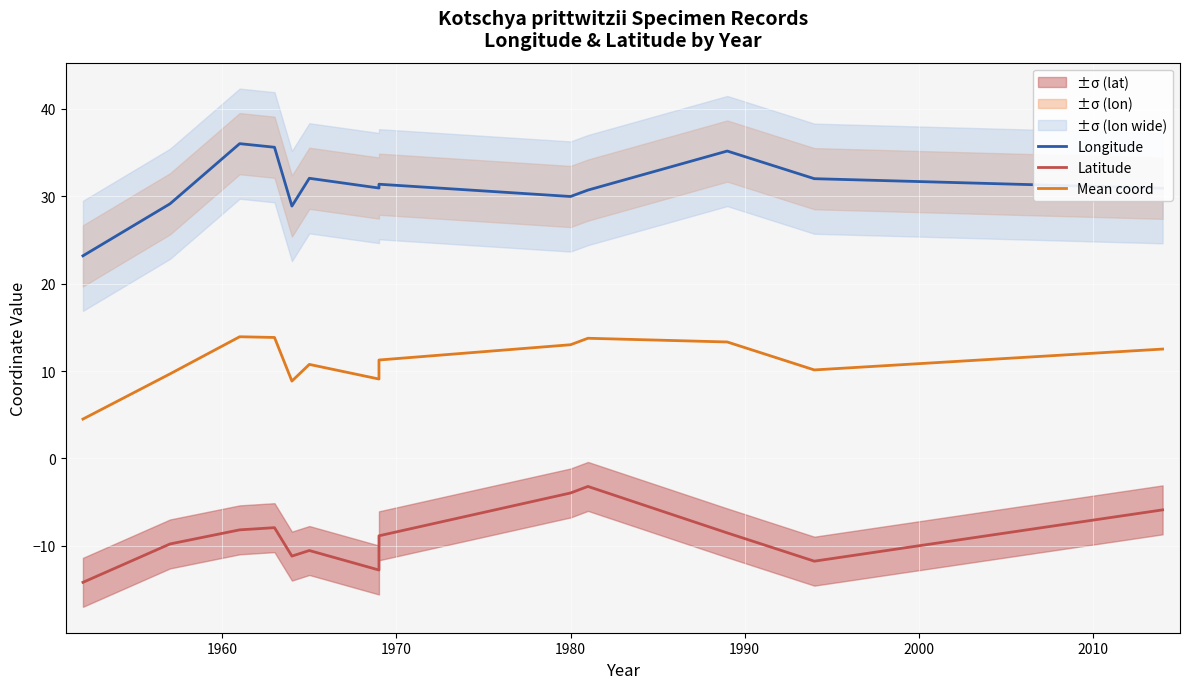

Which series has the widest spread of values?

Longitude